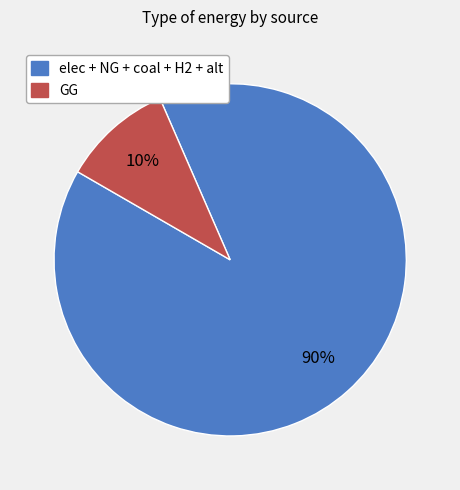

Which slice represents more than half of the pie?

elec + NG + coal + H2 + alt